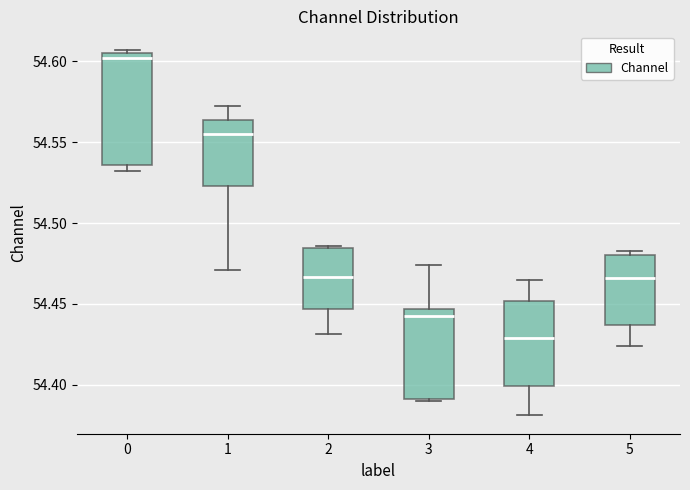

Which box's median line is the lowest?

4